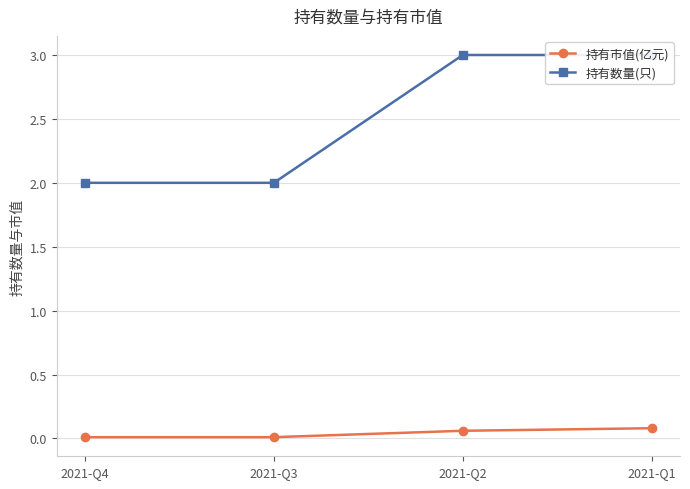

The 持有数量(只) series shows 2.0 at 2021-Q3. True or false?

True